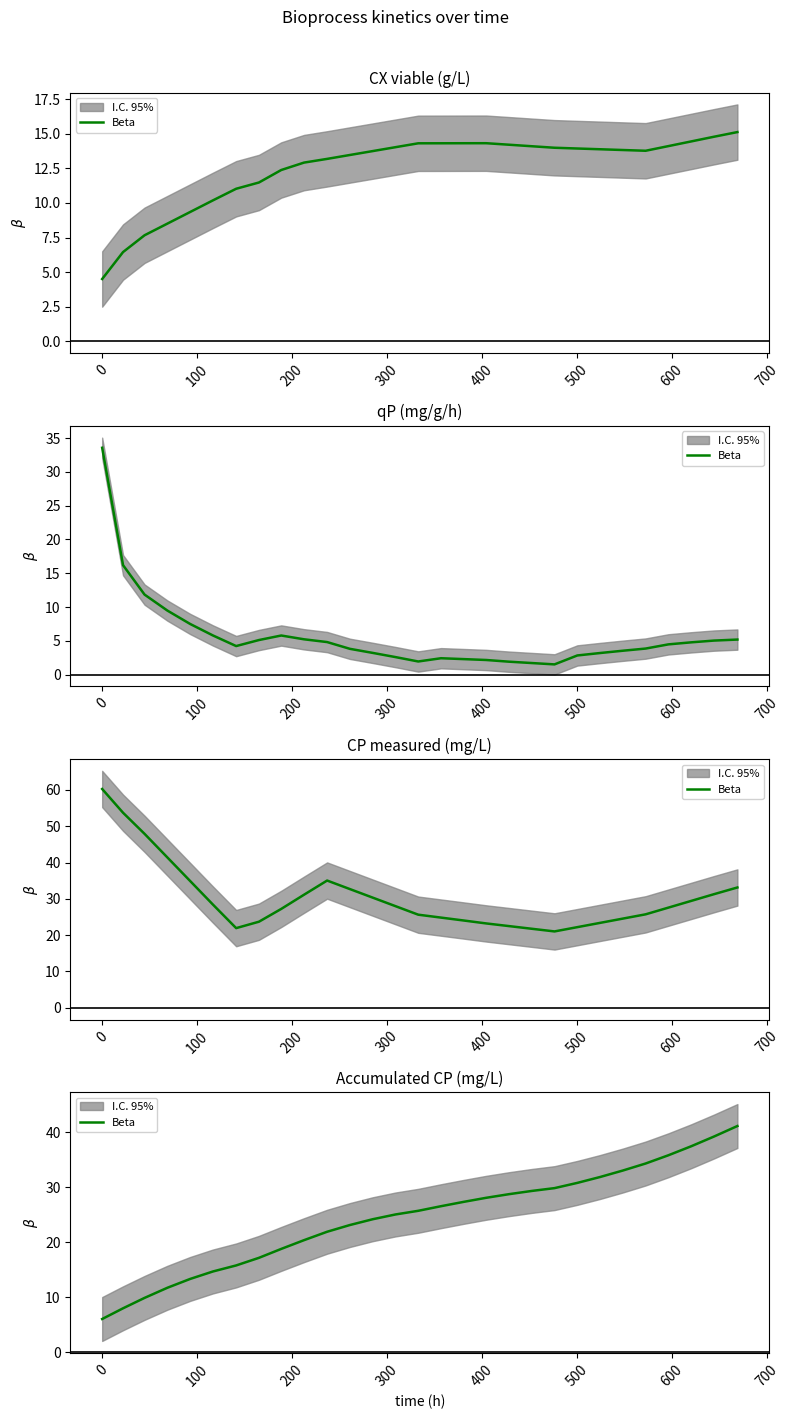

What is the value of the 29th point from the left?

41.2